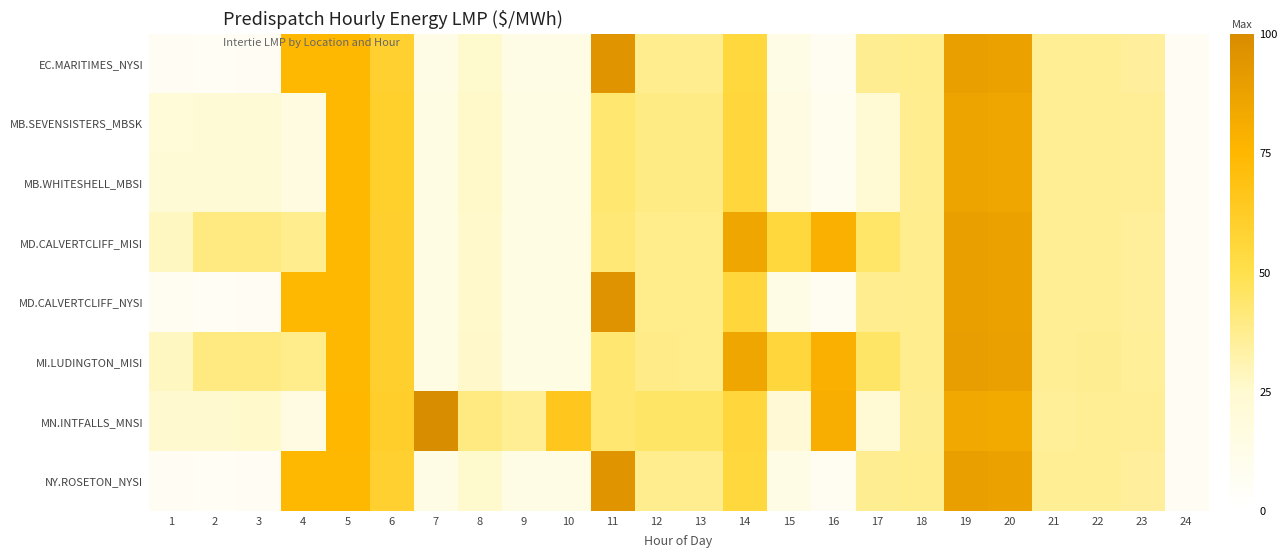

What is the difference between the highest and lowest values at 1?

21.3